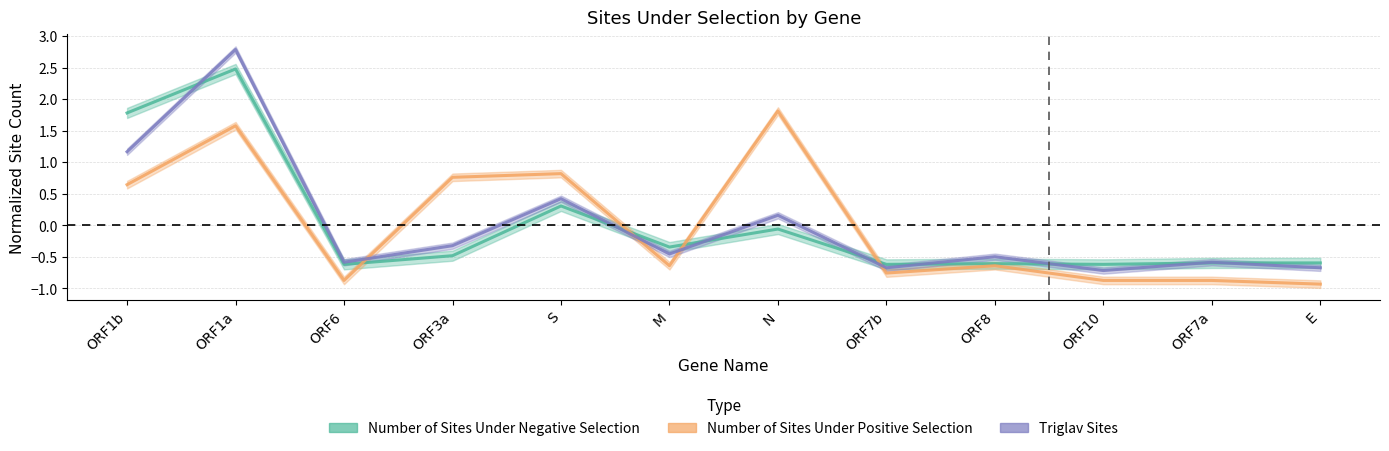

True or false: Number of Sites Under Positive Selection and Number of Sites Under Negative Selection intersect in this chart.

True